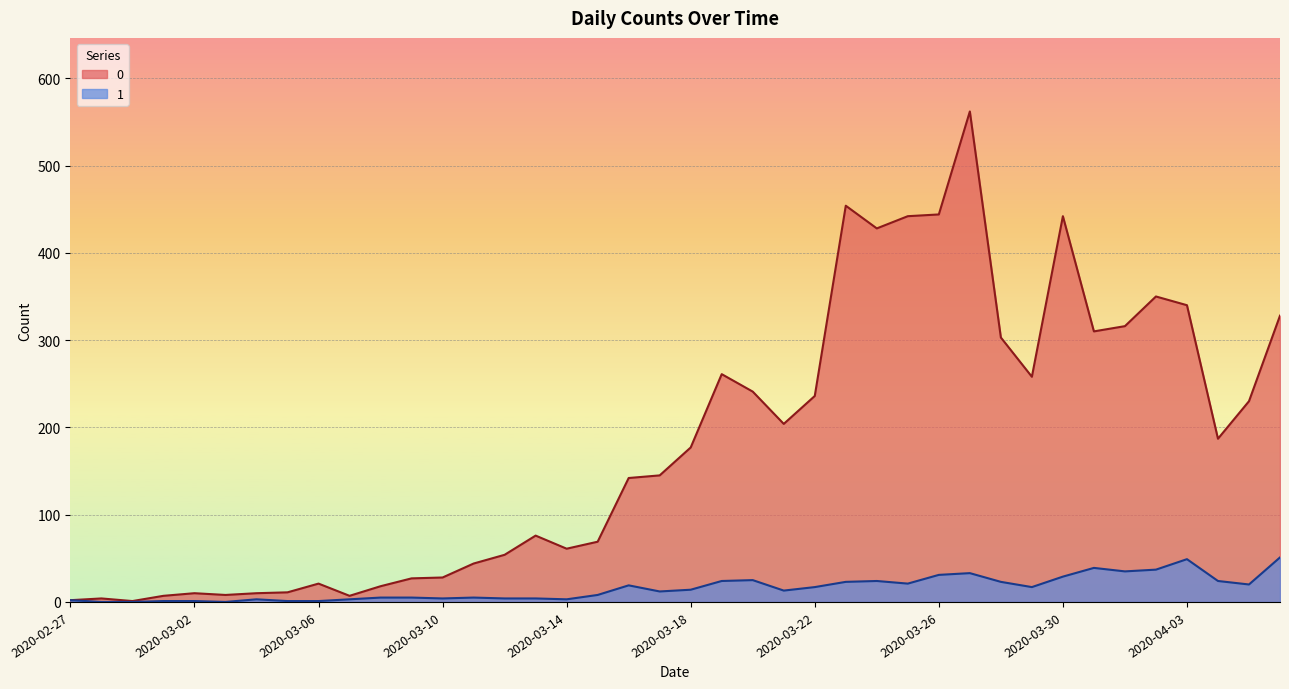

What is the label of the 11th point from the right?

2020-03-27